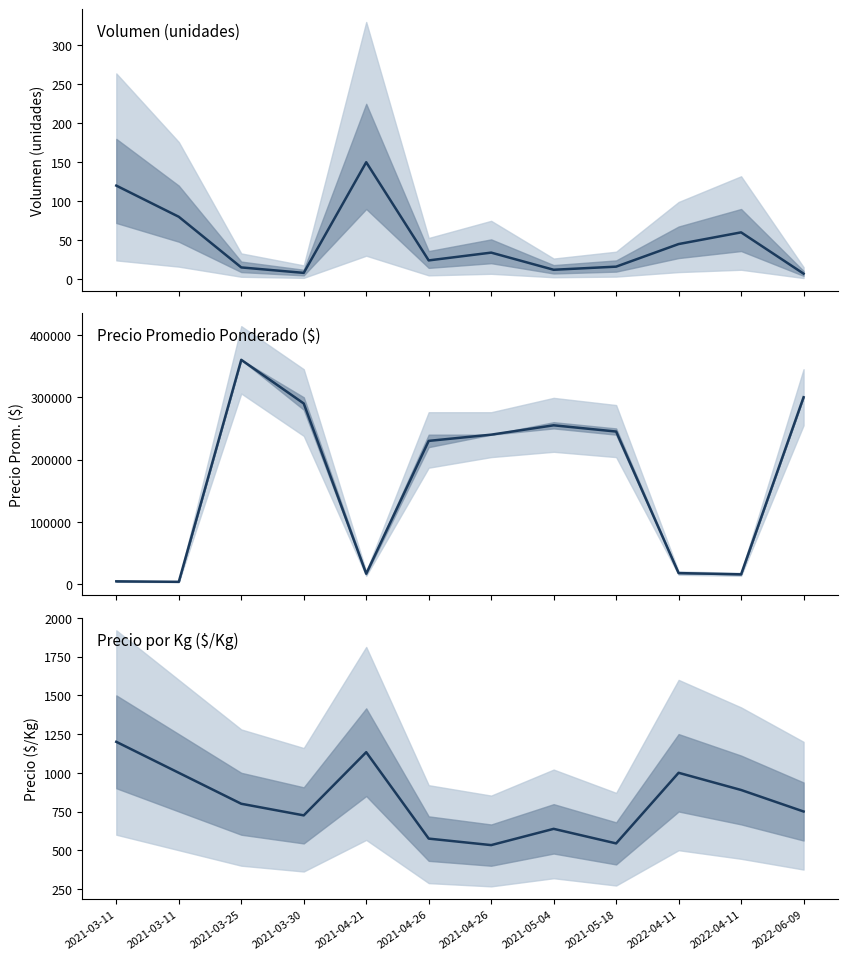

What is the sum of all Volumen values?

571